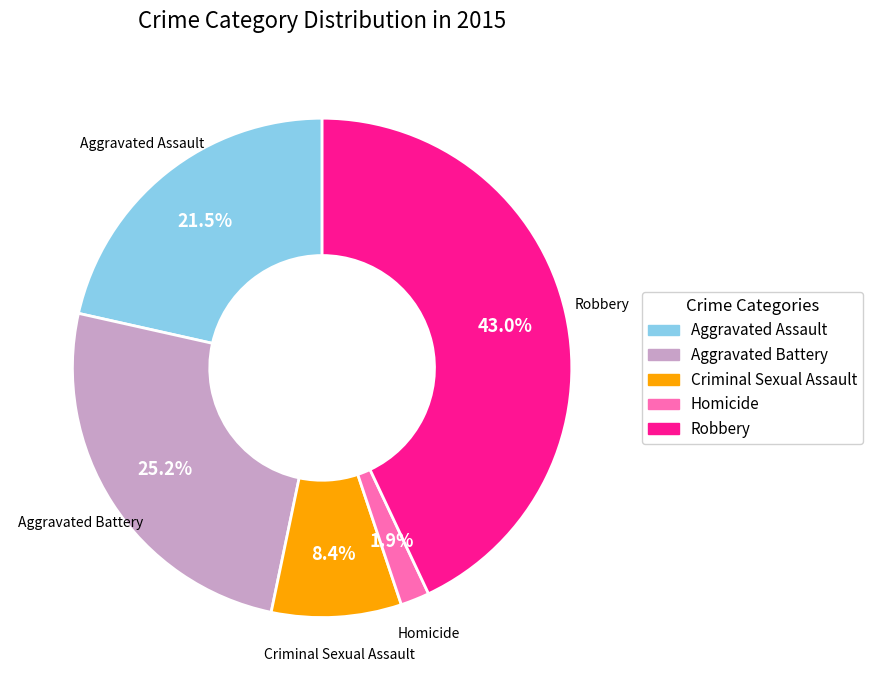

Rank the categories by value from highest to lowest.

Robbery, Aggravated Battery, Aggravated Assault, Criminal Sexual Assault, Homicide